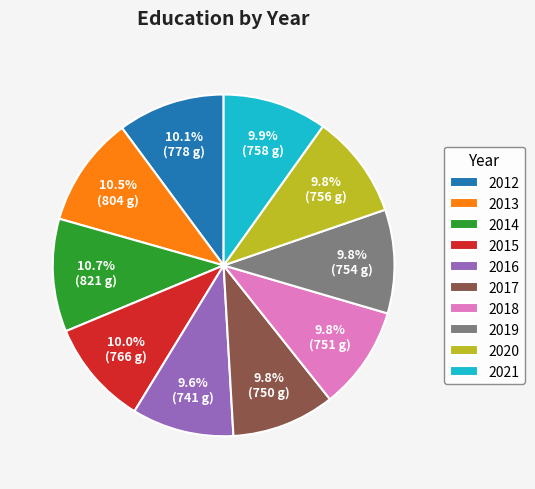

Is there a majority slice in this chart?

No